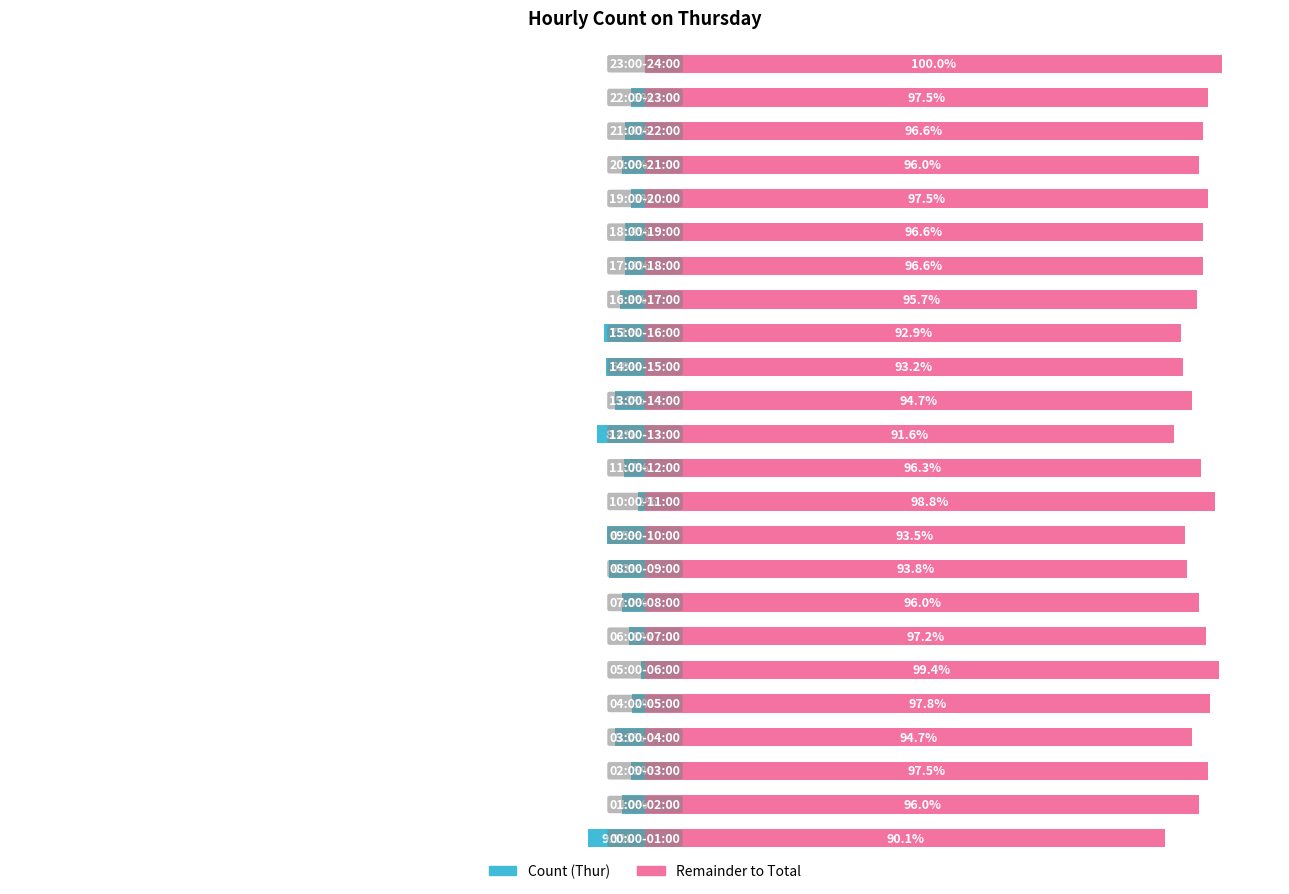

True or false: Remainder has a value of 95.7 at 16.

True